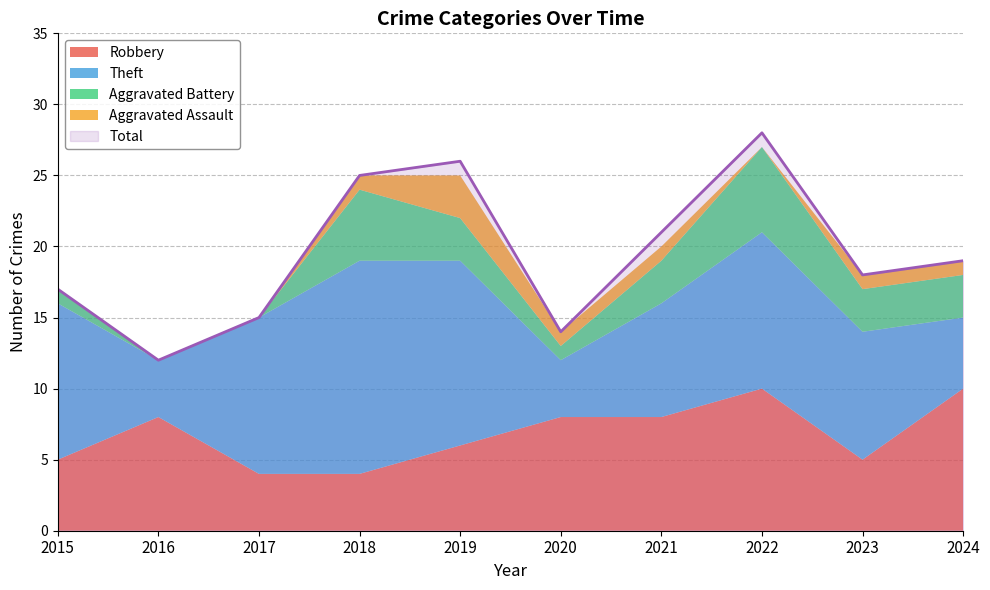

What is the value of the Aggravated Assault point at the 10th from the left?

1